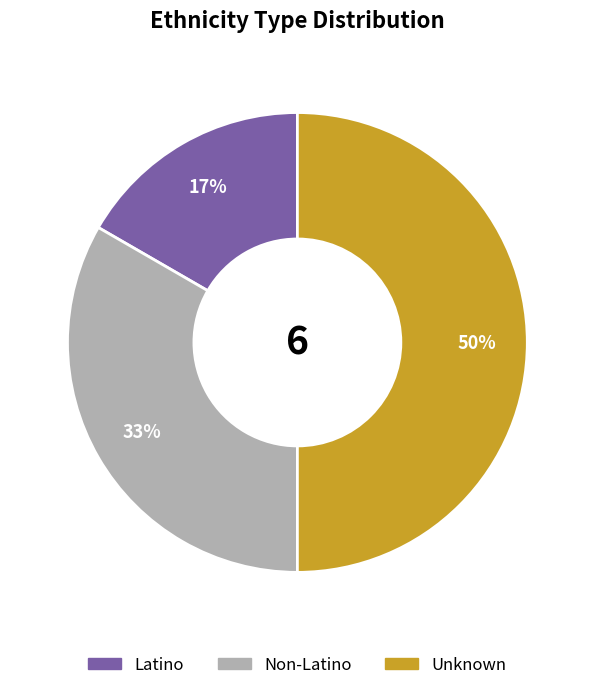

What is the smallest slice in the pie chart?

Latino